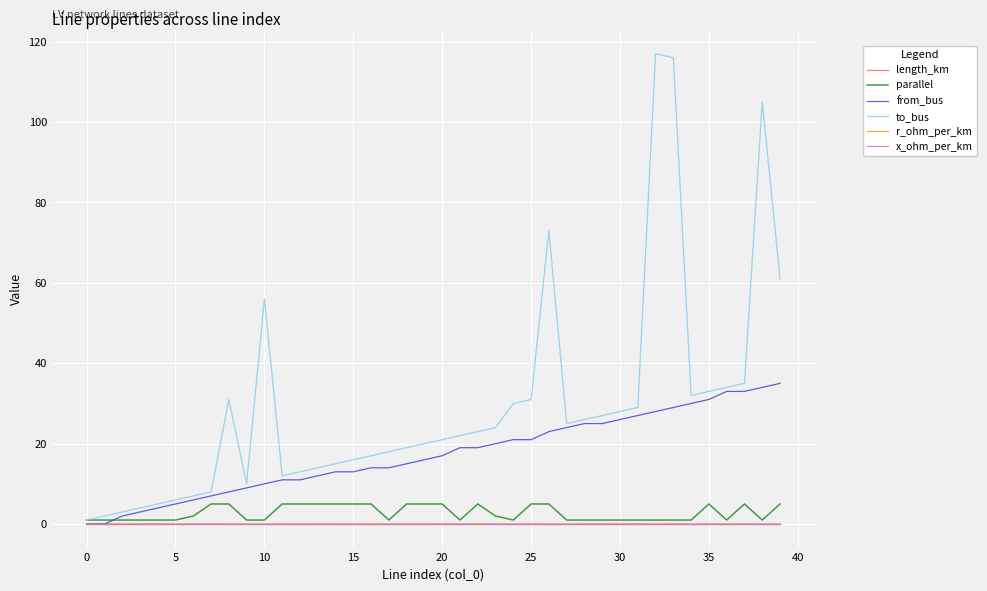

Which series has the largest range (max minus min)?

to_bus